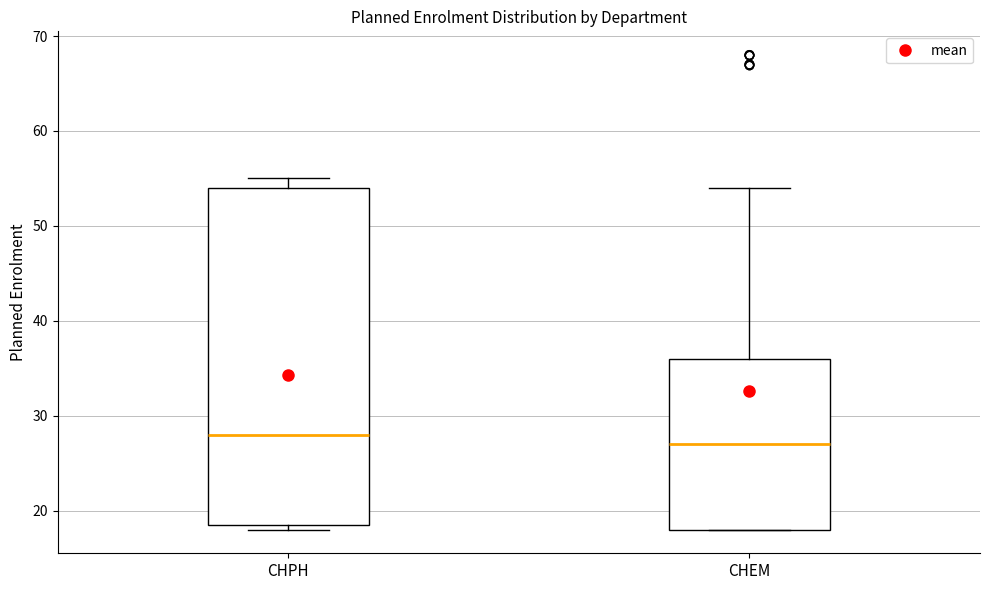

Reading left to right, read every box against the y-axis: the position of its median line, the range the box covers, and the ends of its whiskers. The values are not printed on the chart, so give them approximately, as read against the axis.

CHPH: median 28, box 19 to 54, whiskers 18 to 55
CHEM: median 27, box 18 to 36, whiskers 18 to 54